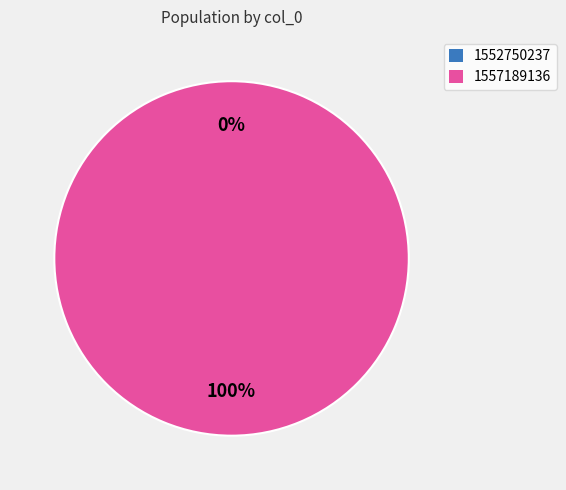

The 1552750237 slice represents 6% of the pie. True or false?

False